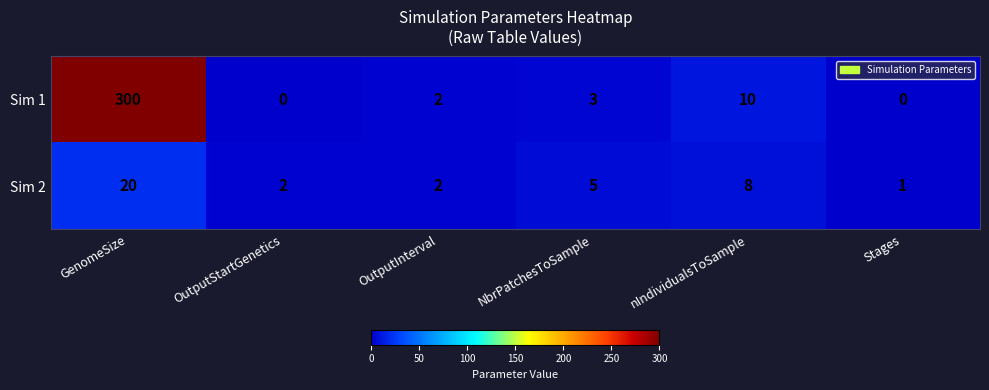

List the series in order of their peak value, lowest first.

Sim 2, Sim 1